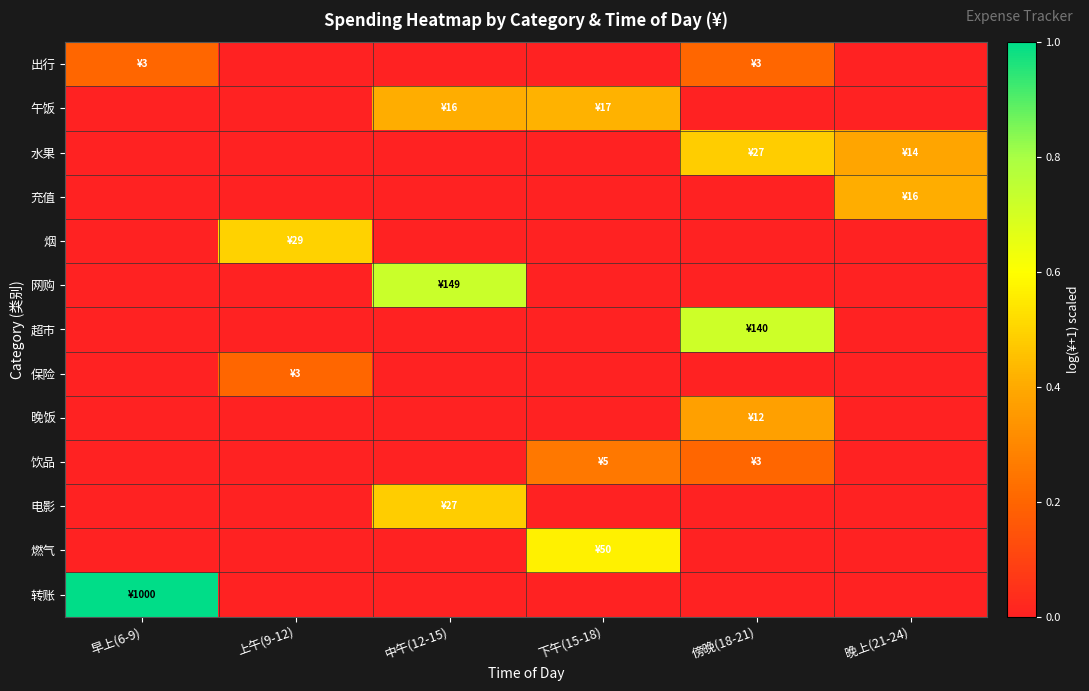

At which category is the sum across all series the highest?

傍晚(18-21)